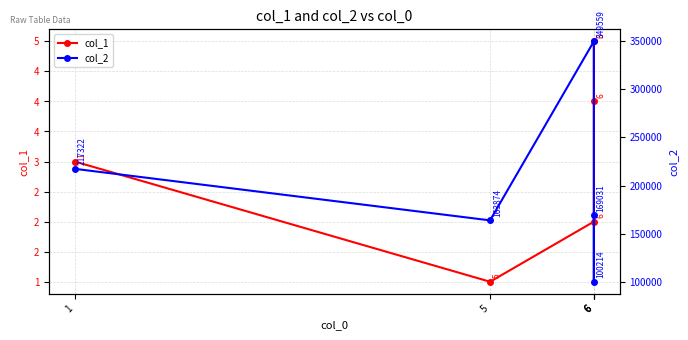

What is the average value of the col_1 series?

3